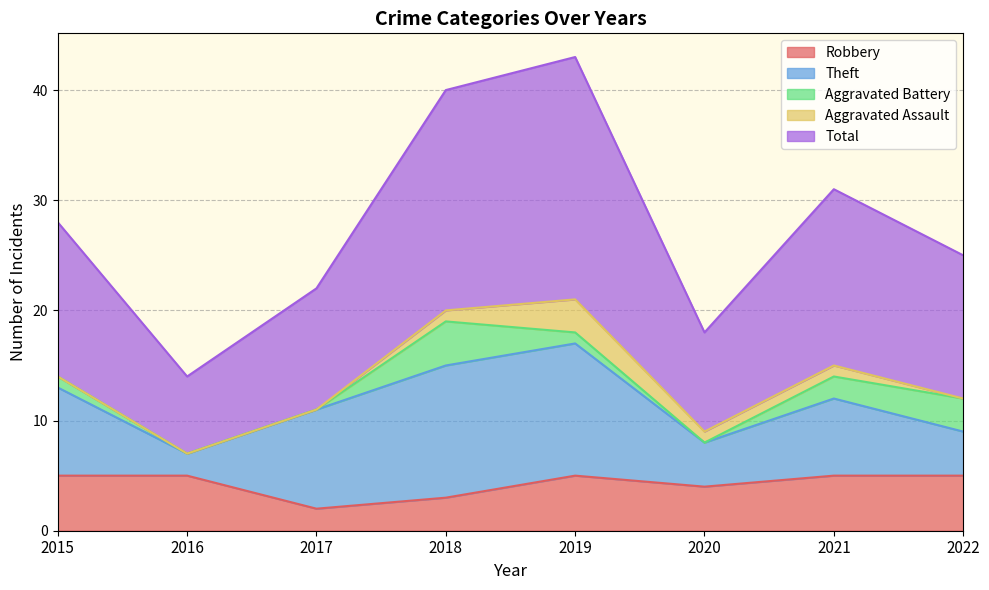

Reading left to right, transcribe all the data shown in this chart.

Robbery: 5	5	2	3	5	4	5	5
Theft: 8	2	9	12	12	4	7	4
Aggravated Battery: 1	0	0	4	1	0	2	3
Aggravated Assault: 0	0	0	1	3	1	1	0
Total: 14	7	11	20	22	9	16	13